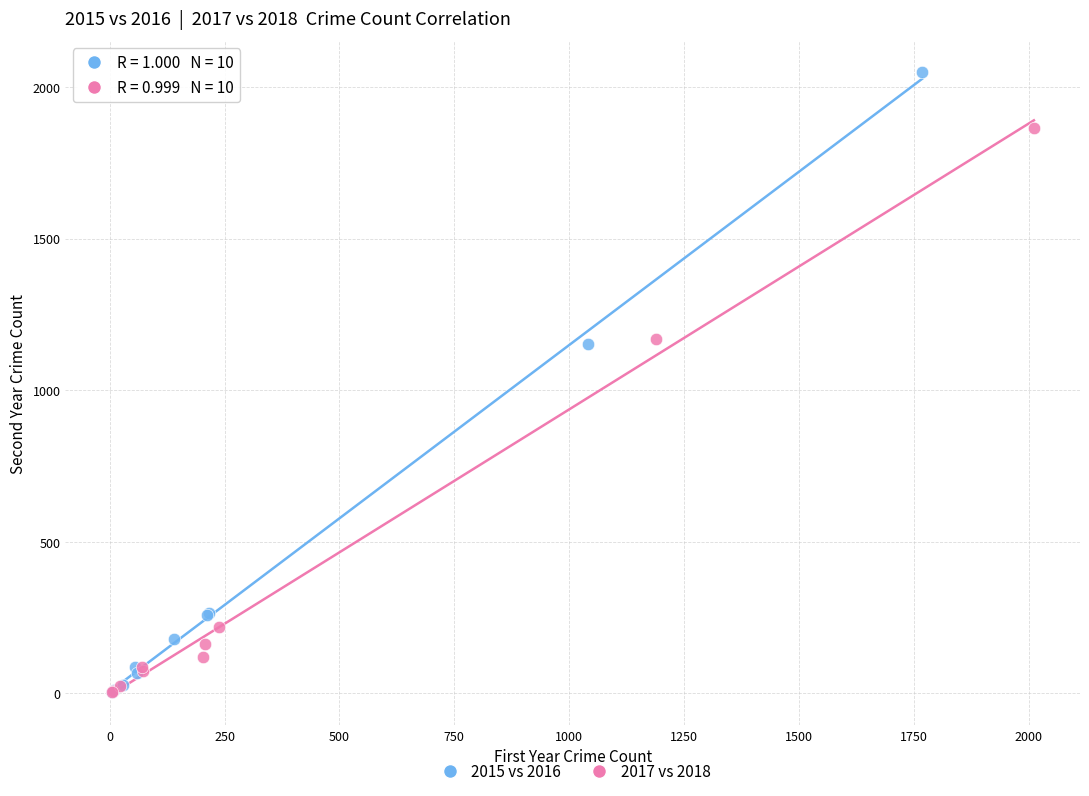

Which series has the largest Y range (max minus min)?

2015 vs 2016